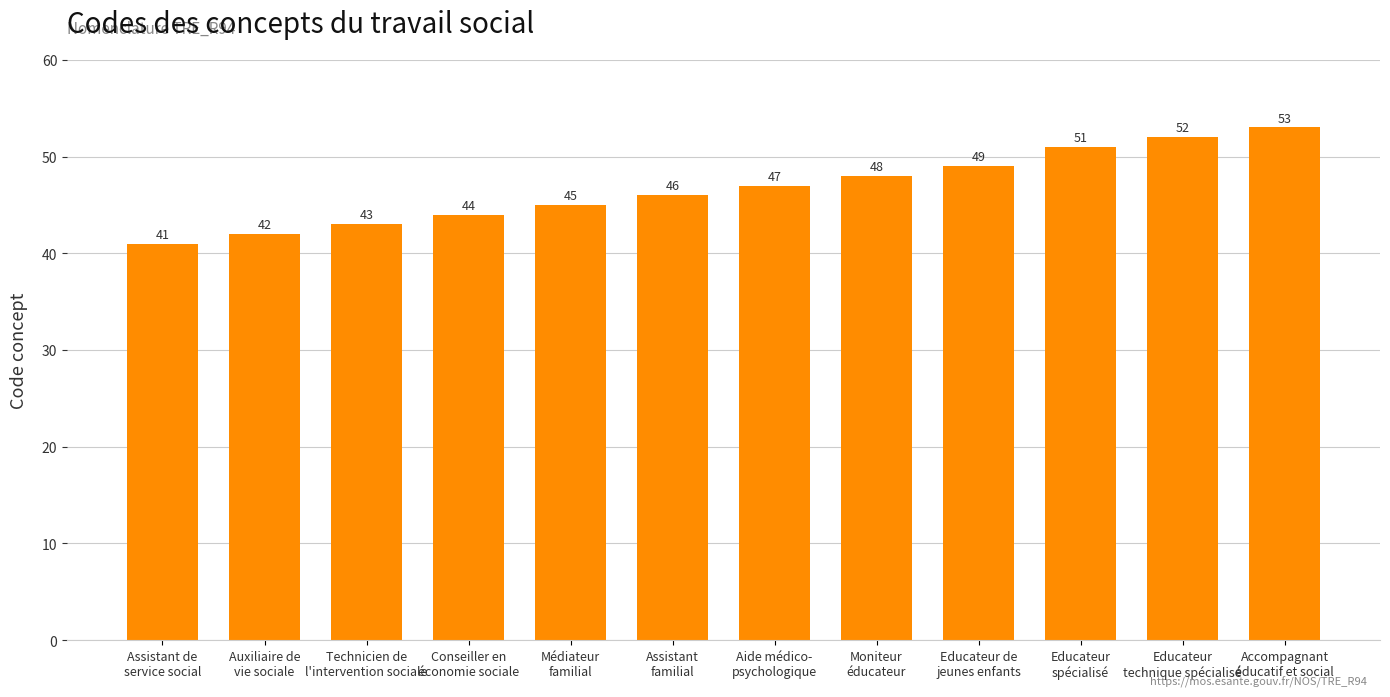

Are the bars horizontal?

No